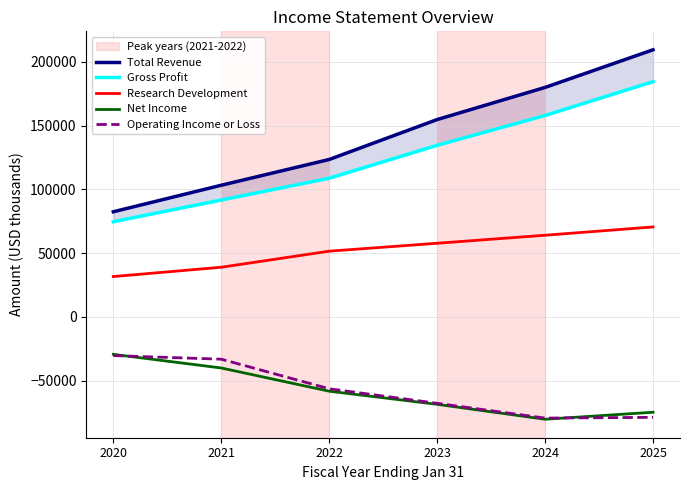

Reading left to right, extract all data points from this chart.

Total Revenue: 2020=82500	2021=103300	2022=123500	2023=154800	2024=180000	2025=209500
Gross Profit: 2020=74700	2021=91700	2022=108800	2023=134600	2024=158000	2025=184500
Research Development: 2020=31700	2021=39000	2022=51600	2023=57800	2024=64100	2025=70600
Net Income: 2020=-29300	2021=-40000	2022=-58200	2023=-68500	2024=-80200	2025=-74700
Operating Income or Loss: 2020=-30300	2021=-33100	2022=-56300	2023=-67700	2024=-79300	2025=-78700